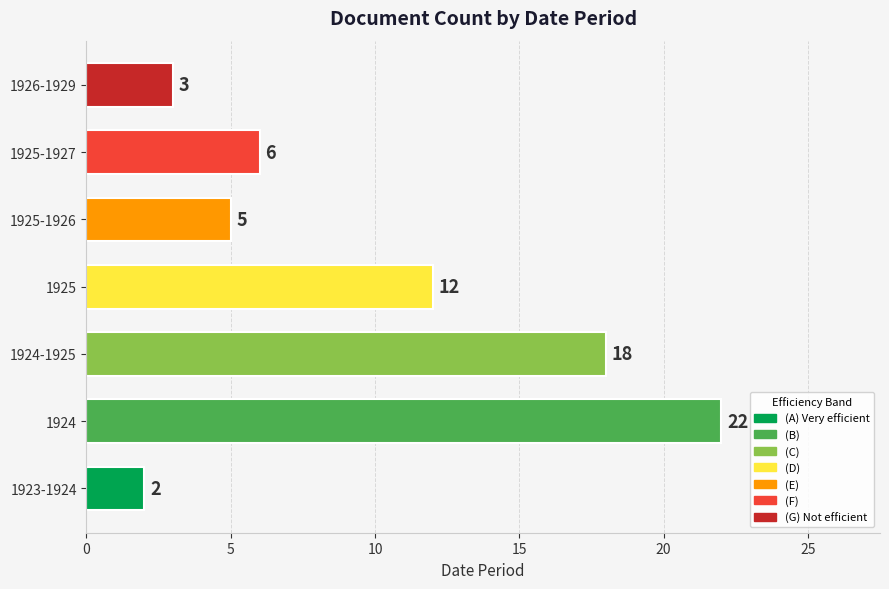

What is the ratio of the value at 1924 to the value at 1925-1927?

3.7